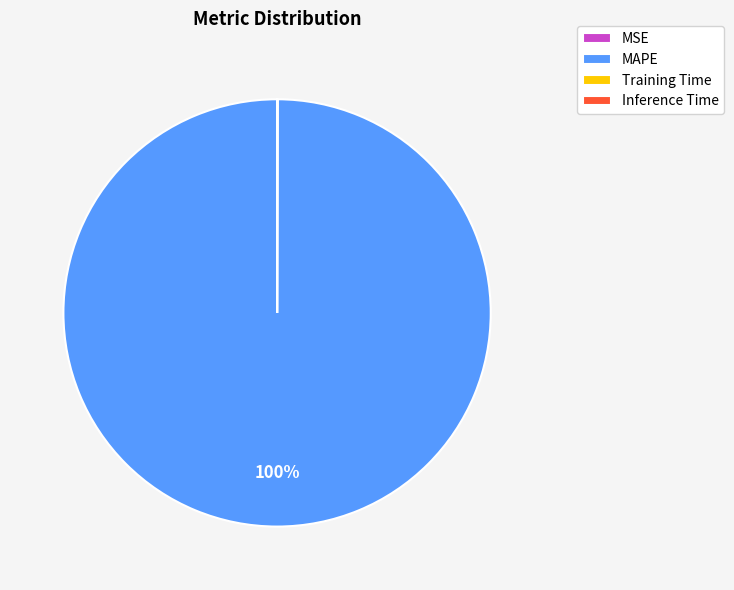

To the nearest percent, what is the average slice percentage?

25%